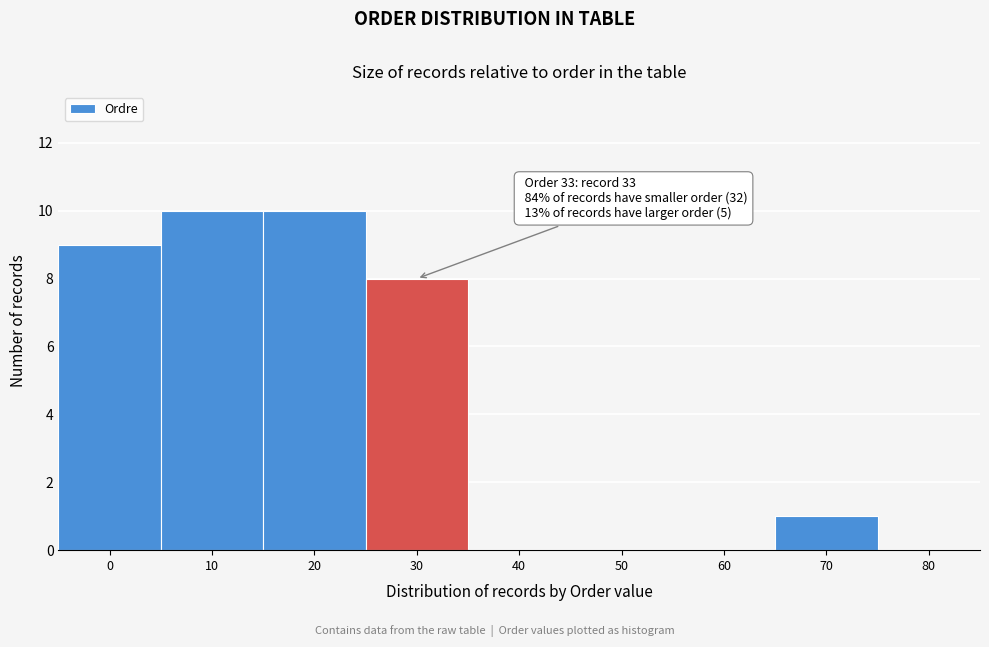

Reading right to left, extract all data points from this chart.

80=0	70=1	60=0	50=0	40=0	30=8	20=10	10=10	0=9